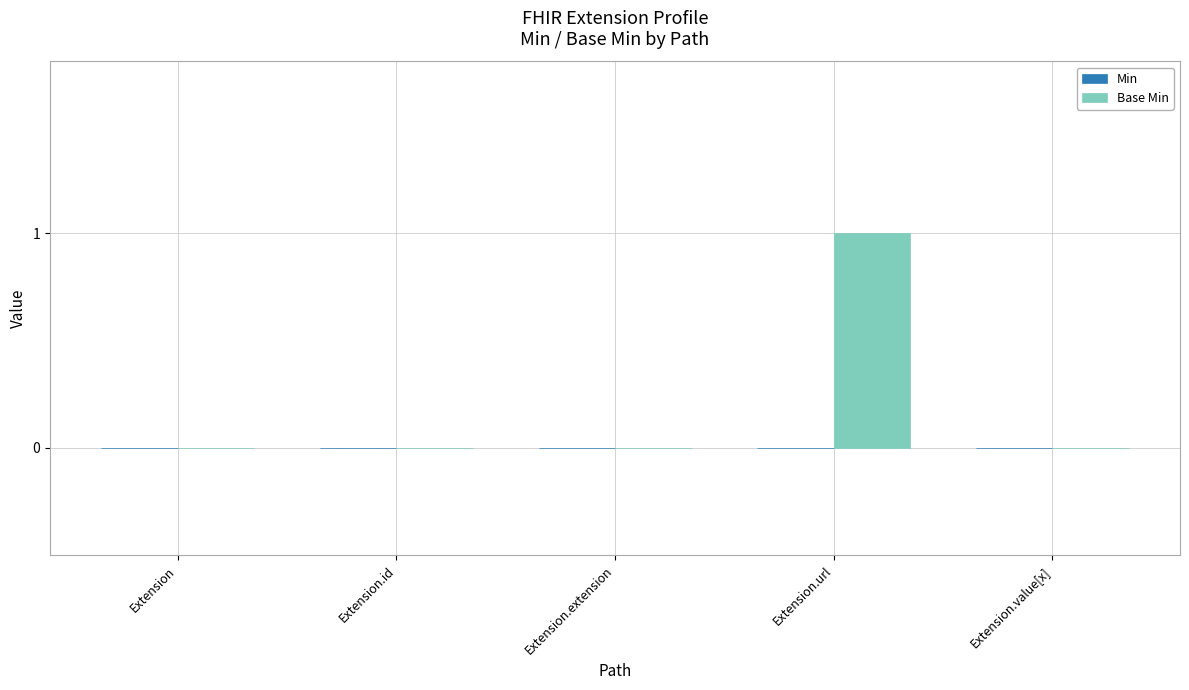

Which label corresponds to the largest value in the chart?

Extension.url